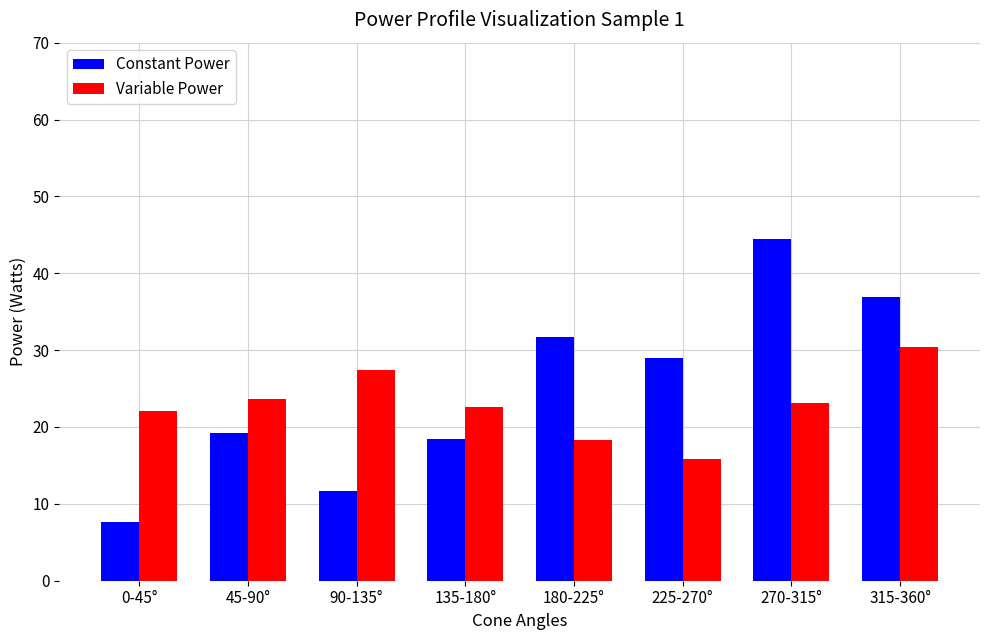

Is the value of Constant Power at 270-315° greater than the value of Variable Power at 270-315°?

Yes